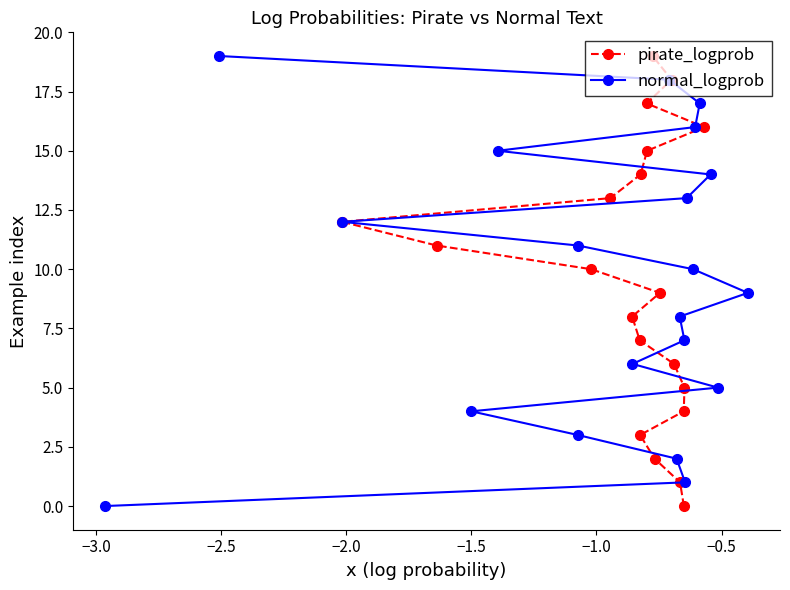

How many values in the pirate_logprob series are below 10?

10